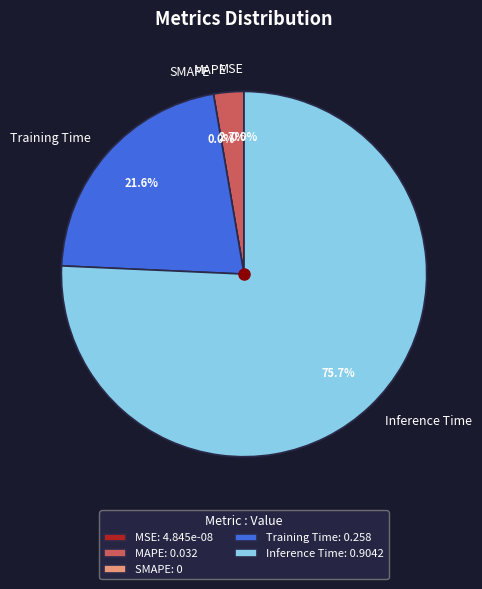

What is the total percentage of Training Time and Inference Time?

97.3%